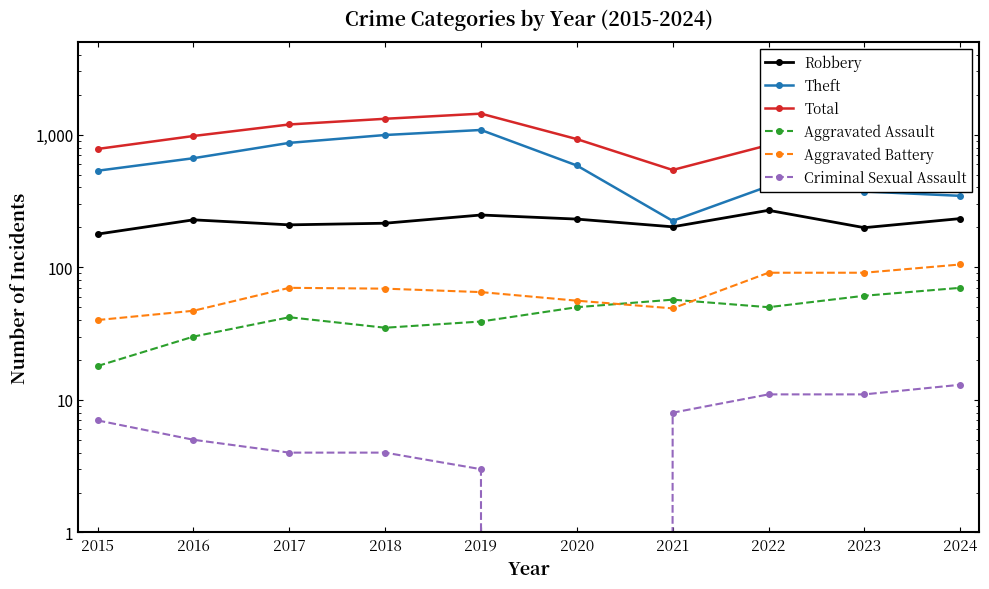

Where does the Aggravated Assault series first go above 50?

2021